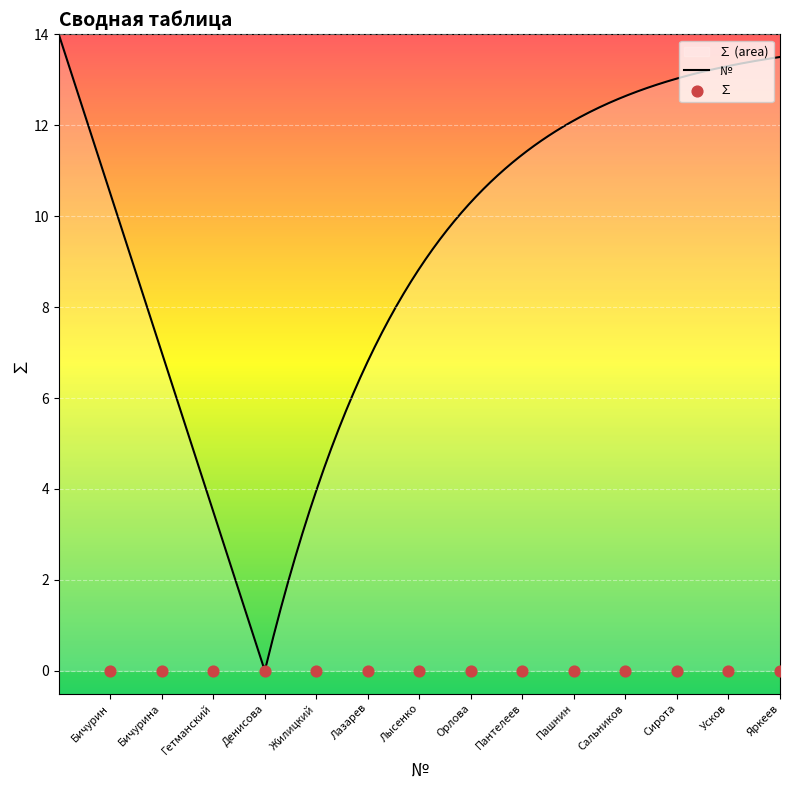

What is the ratio of the value at Сирота to the value at Гетманский?

4.0